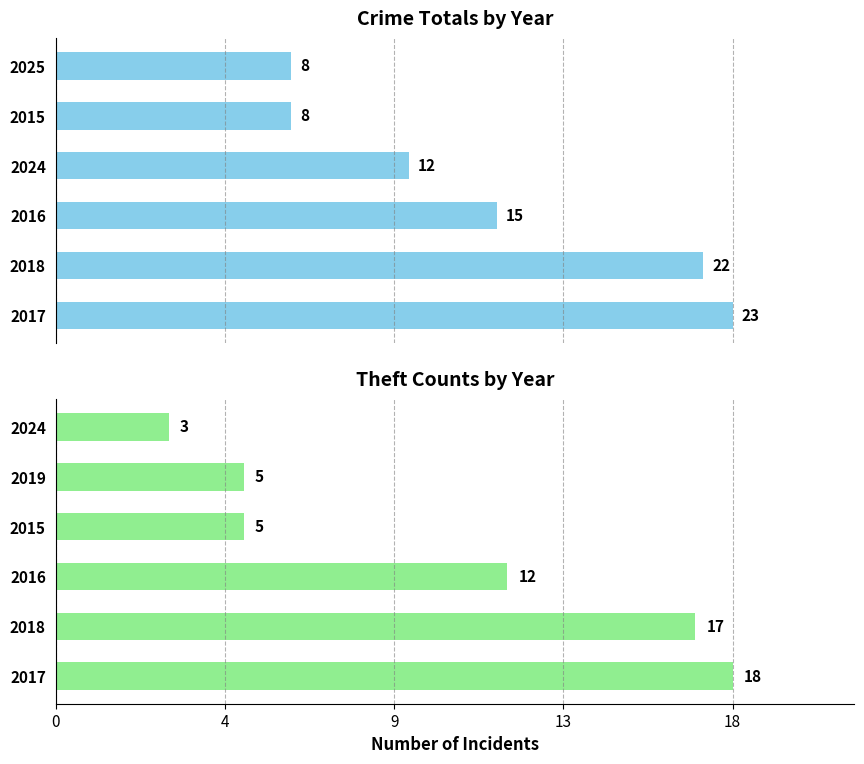

What is the difference between the maximum and minimum values in the Total Crimes series?

15